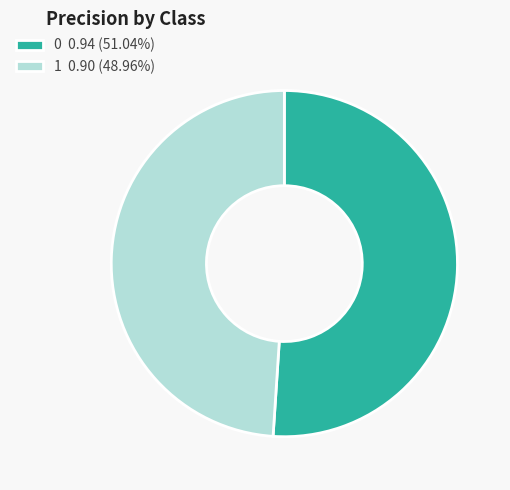

True or false: 1 accounts for 61% of the total.

False